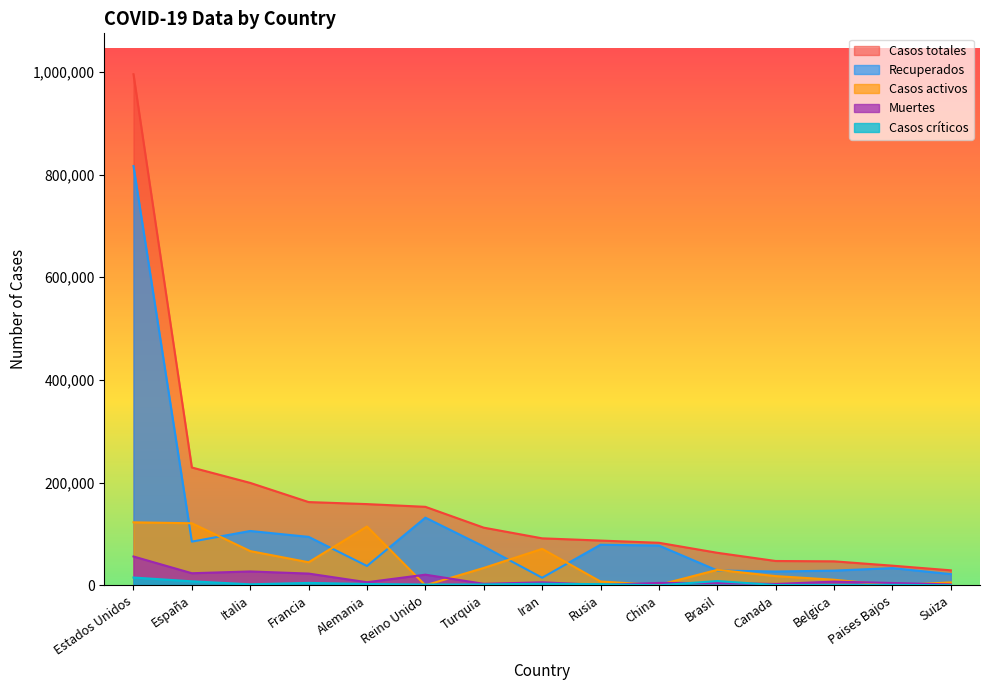

What is the difference between the highest and lowest values at Canada?

46789